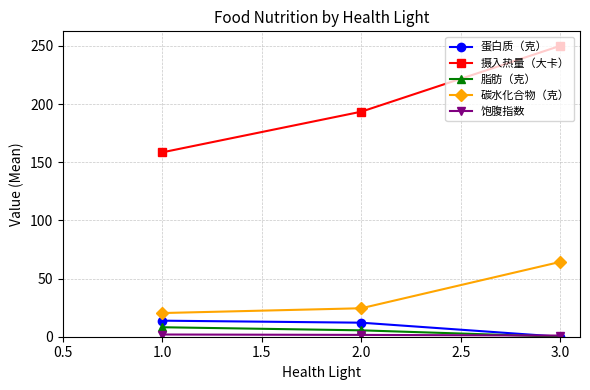

Which series has the widest spread of values?

摄入热量（大卡）